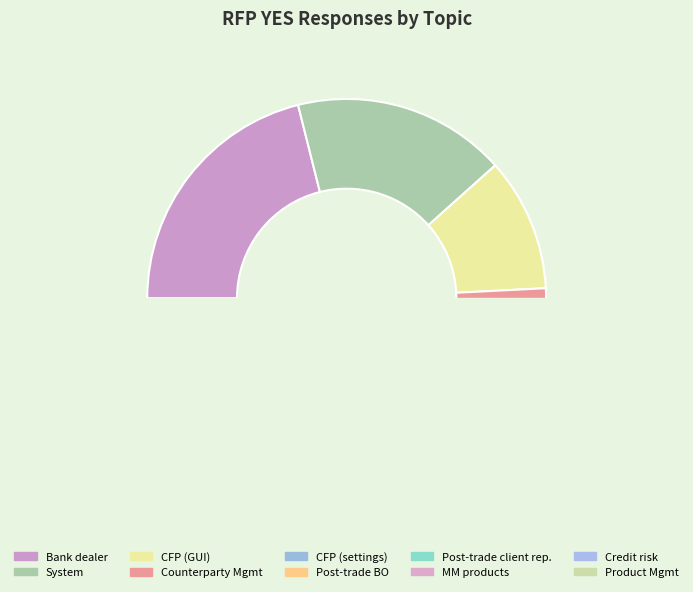

Does any single category account for the majority?

No